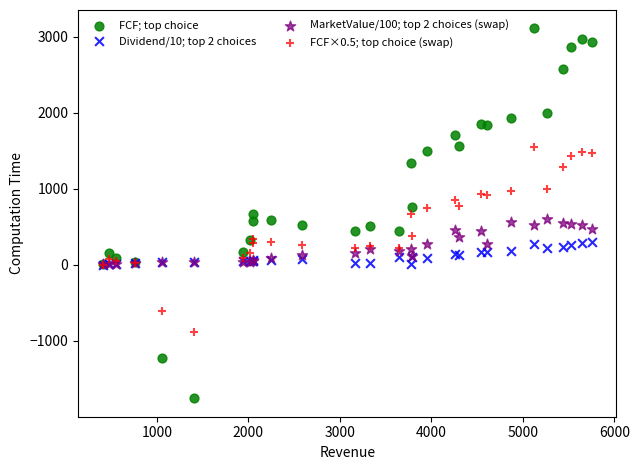

Which series reaches the minimum Y coordinate?

FCF; top choice